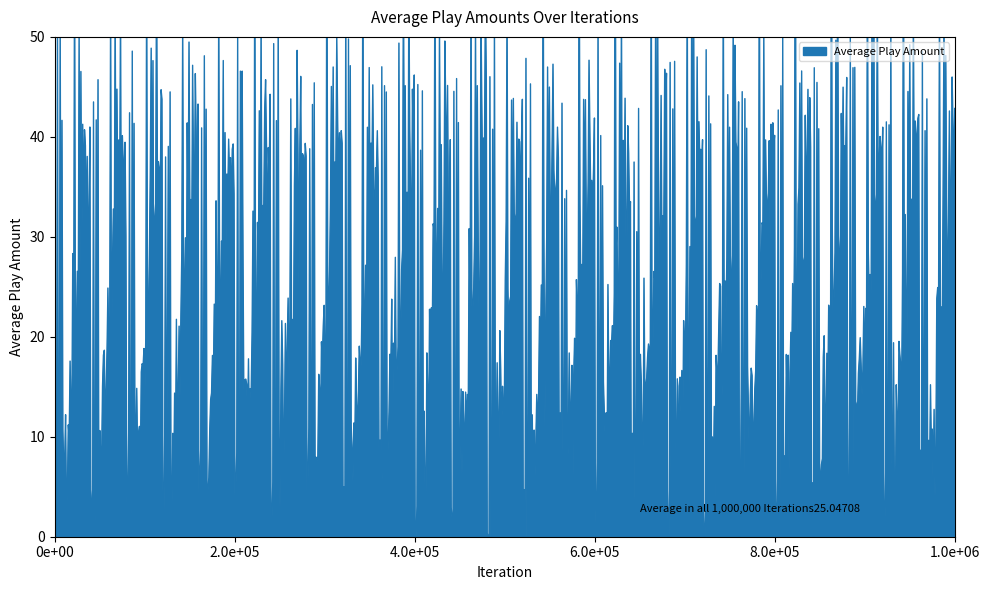

What is the difference between the maximum and minimum values?

59